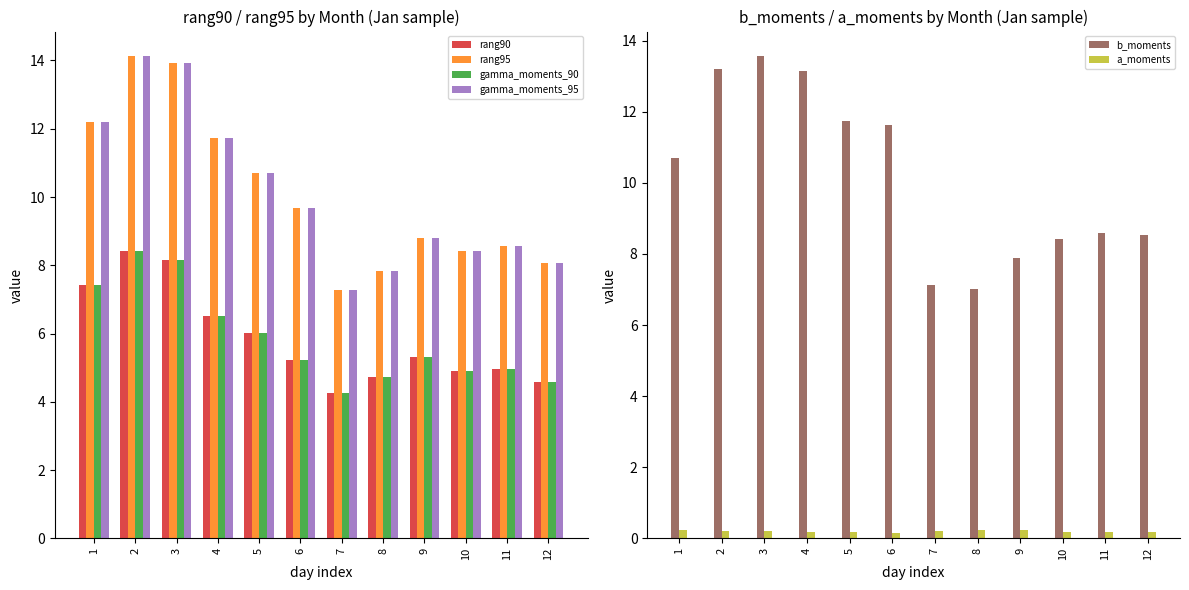

What is the lowest value of the gamma_moments_95 series?

7.3